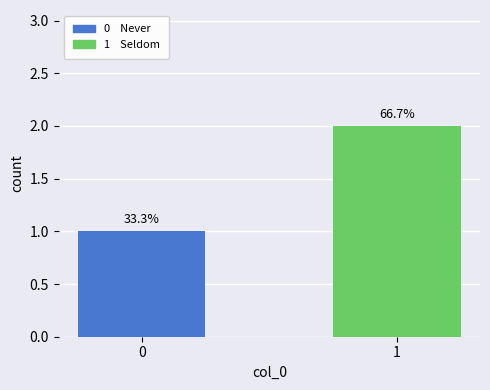

What is the maximum value shown in the chart?

2